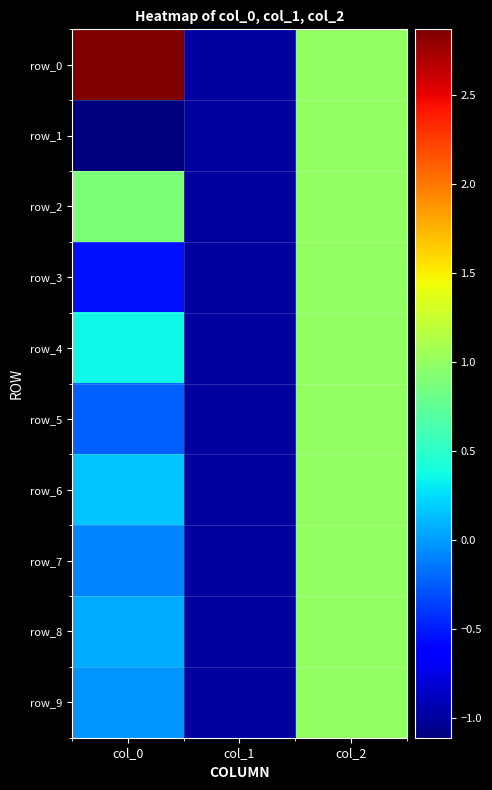

Which has a higher value, col_2 or col_0?

col_0